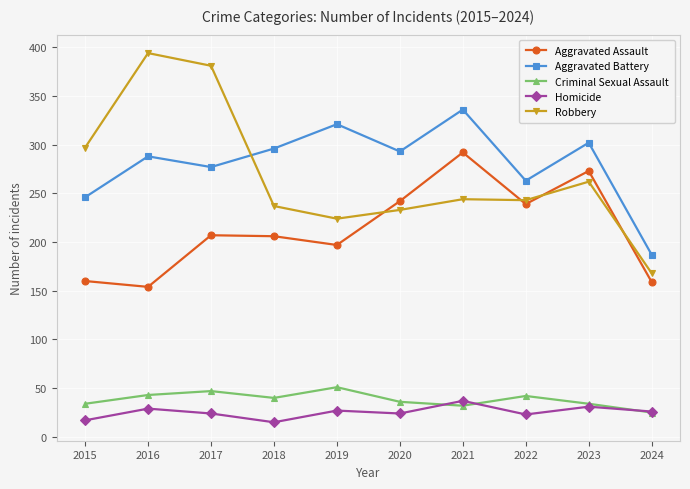

True or false: Homicide and Robbery intersect in this chart.

False